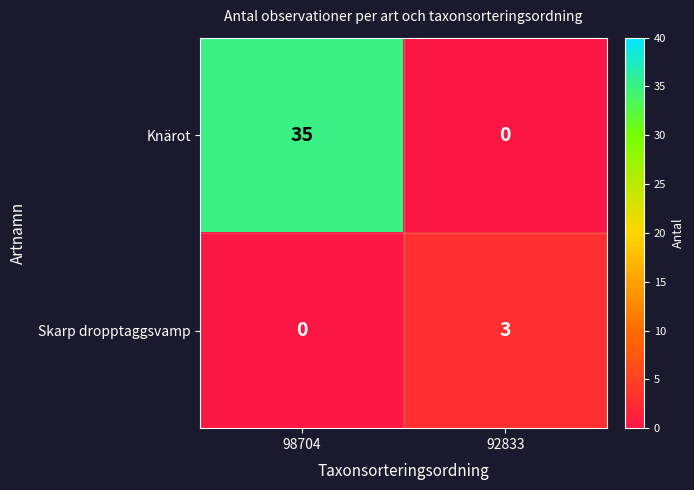

At 92833, list the series in order from largest to smallest.

Skarp dropptaggsvamp, Knärot